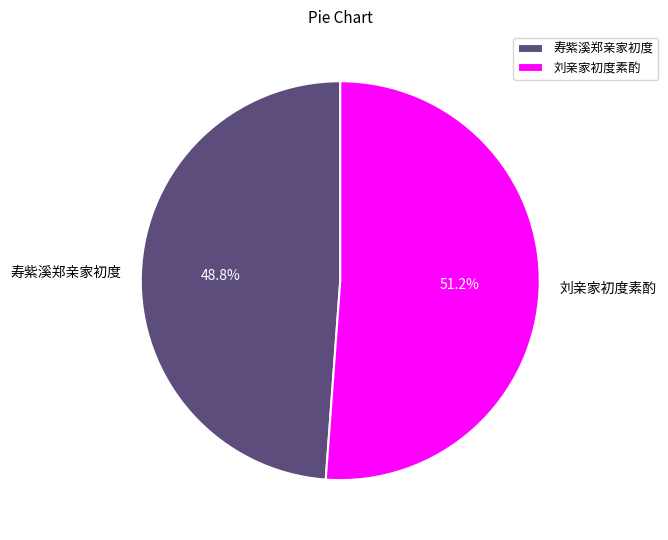

Does 寿紫溪郑亲家初度 represent more than half of the total?

No